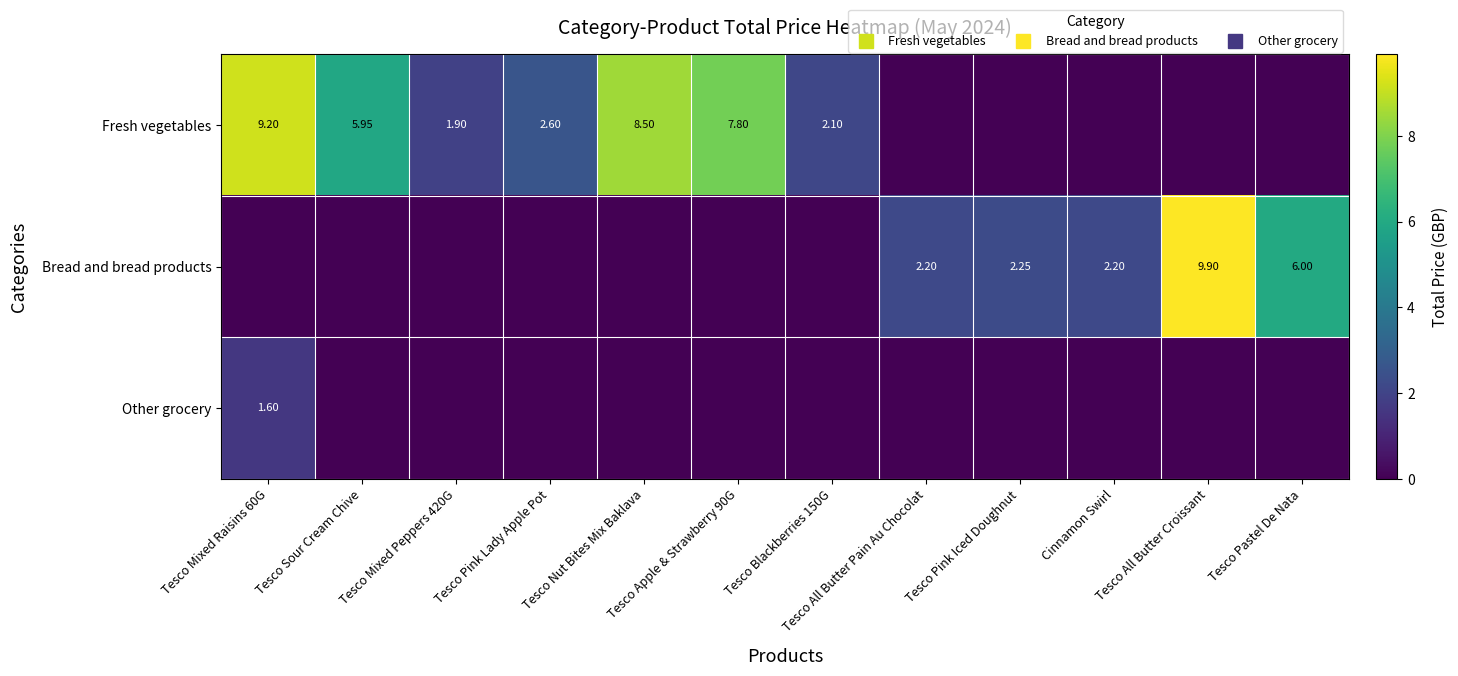

Count the Other grocery values in the range 0 to 1.

11